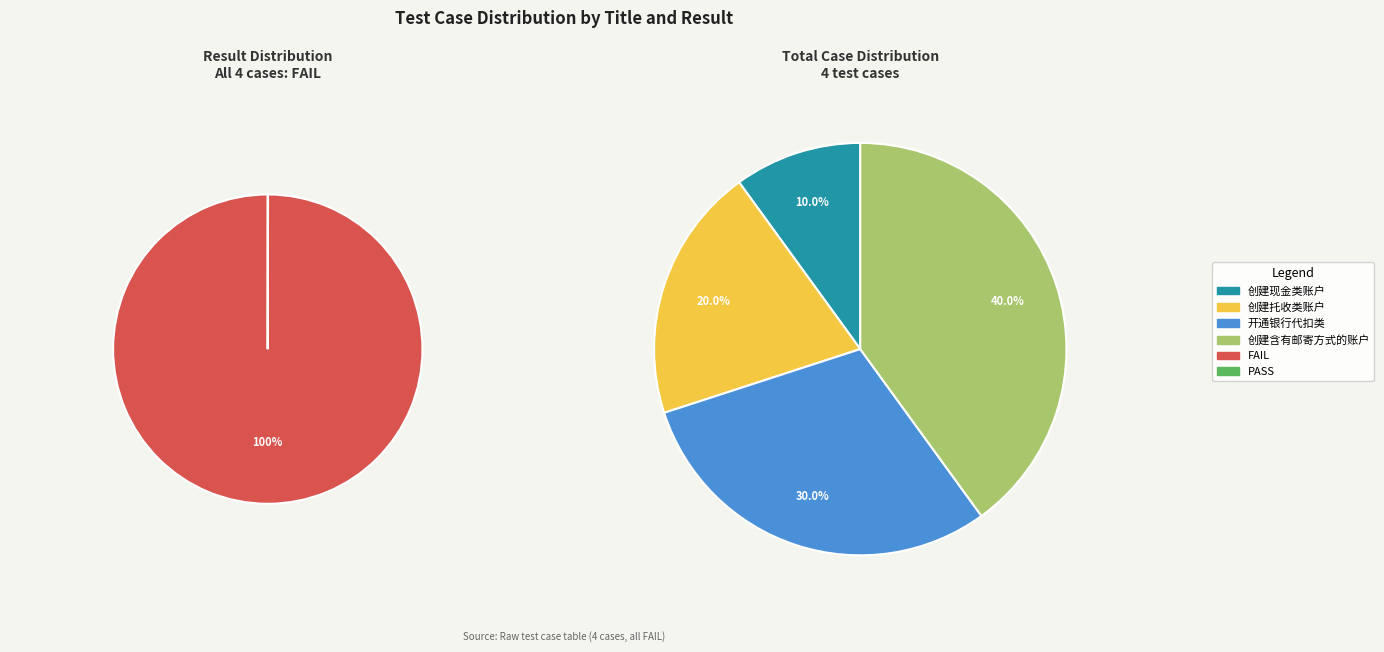

Which slice is the smallest?

创建现金类账户